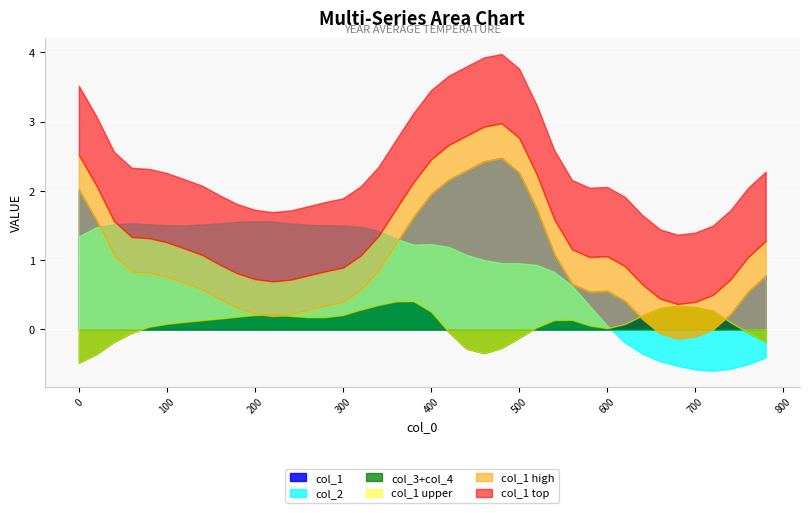

In col_1, how many points are lower than both neighbors (excluding endpoints)?

3